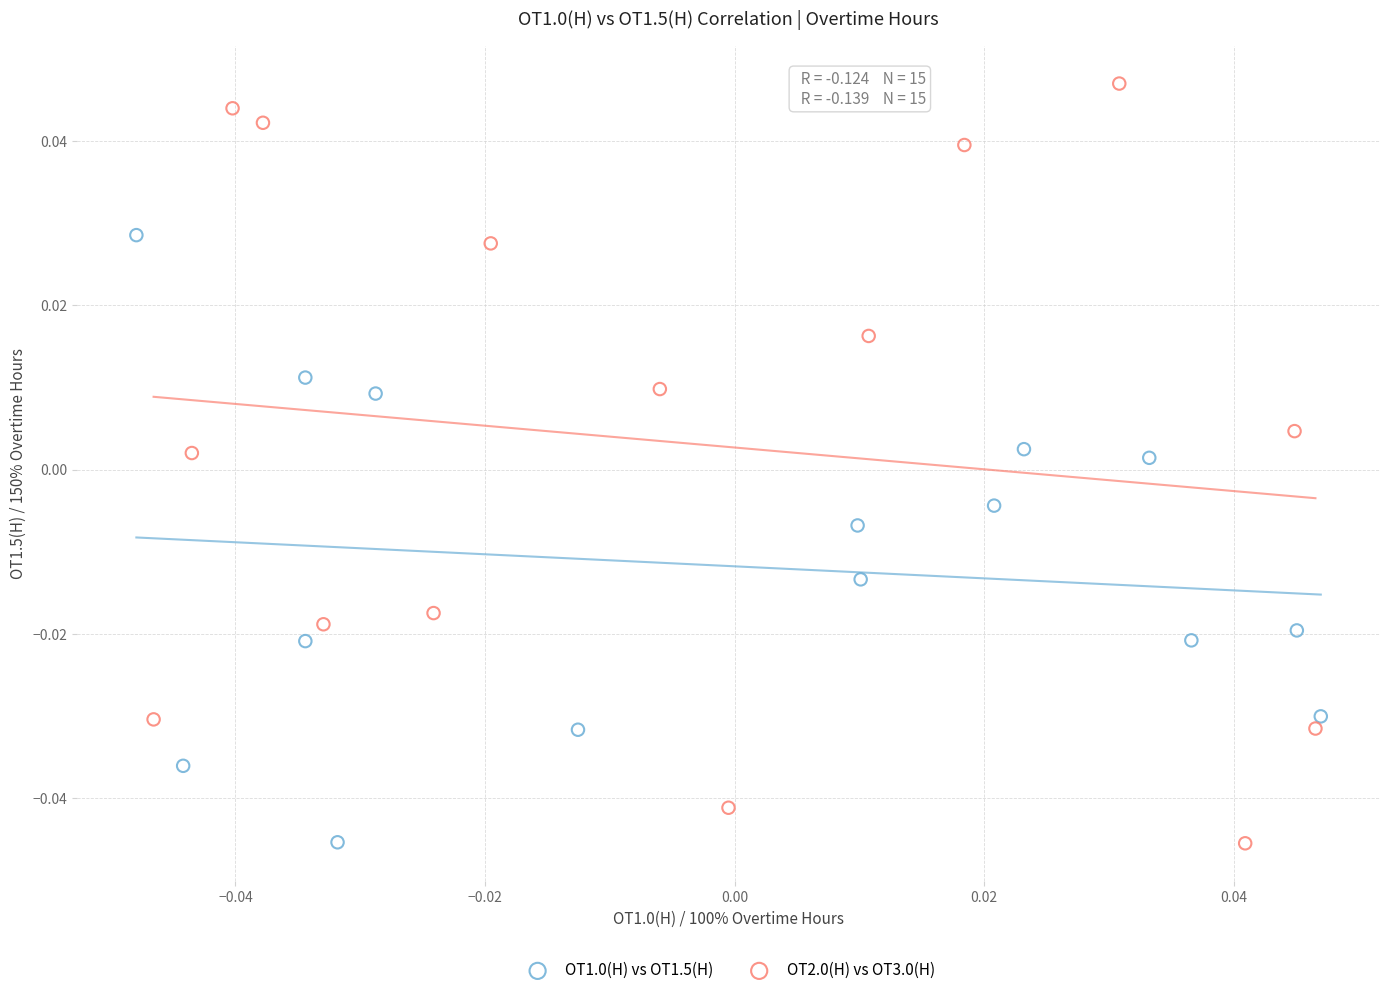

Which series contains the highest Y value?

OT2.0(H) vs OT3.0(H)